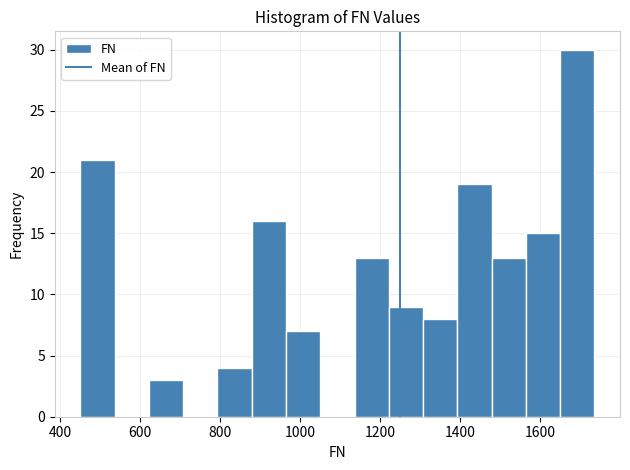

What is the height of the bar covering 960 to 1060 on the x-axis? Neither the bar edges nor the heights are printed on the chart, so give them approximately, as read against the axes.

7